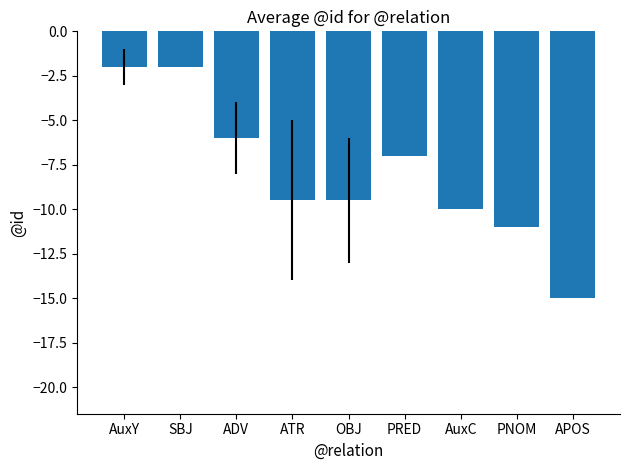

What is the label of the 7th bar from the right?

ADV